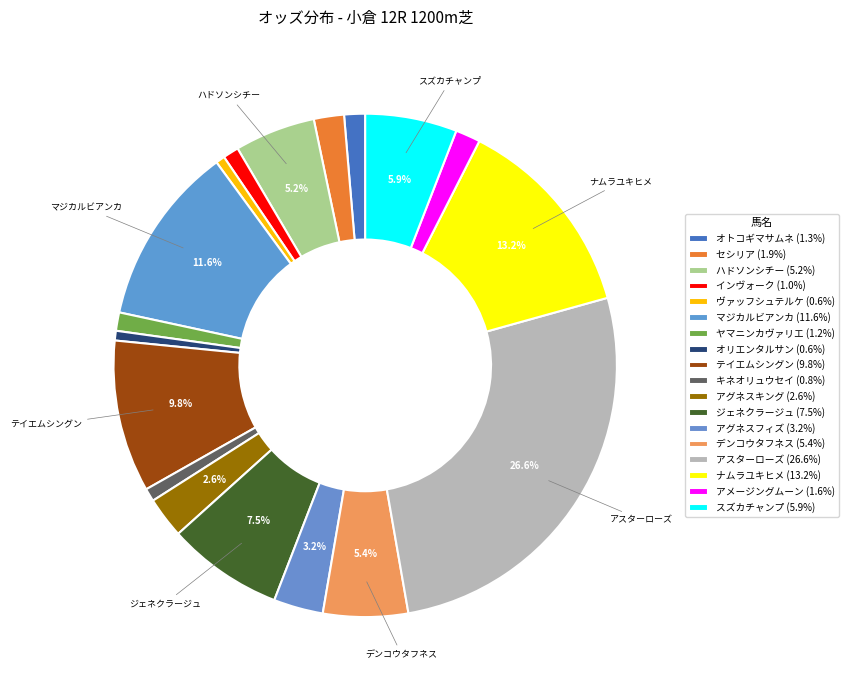

Rank the categories by value from highest to lowest.

アスターローズ, ナムラユキヒメ, マジカルビアンカ, テイエムシングン, ジェネクラージュ, スズカチャンプ, デンコウタフネス, ハドソンシチー, アグネスフィズ, アグネスキング, セシリア, アメージングムーン, オトコギマサムネ, ヤマニンカヴァリエ, インヴォーク, キネオリュウセイ, オリエンタルサン, ヴァッフシュテルケ